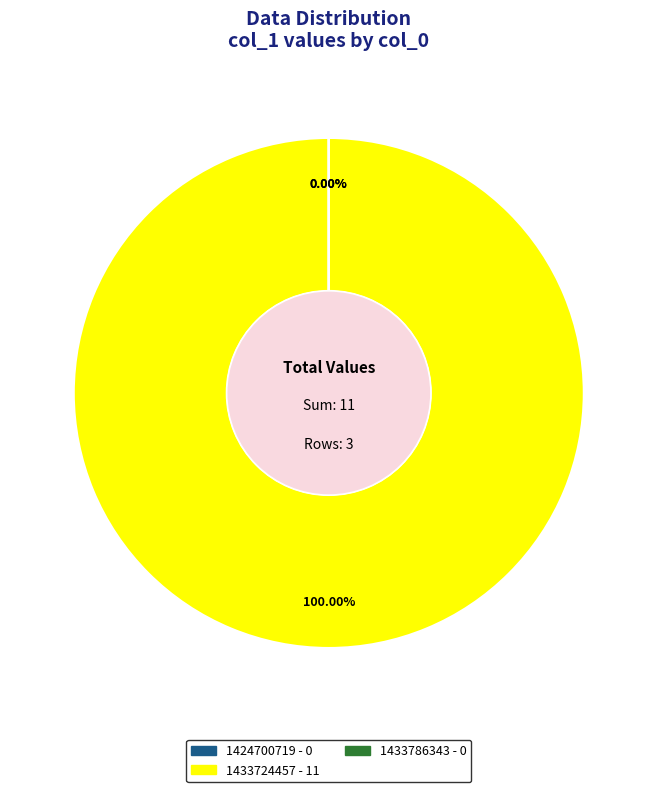

Which slice represents more than half of the pie?

1433724457